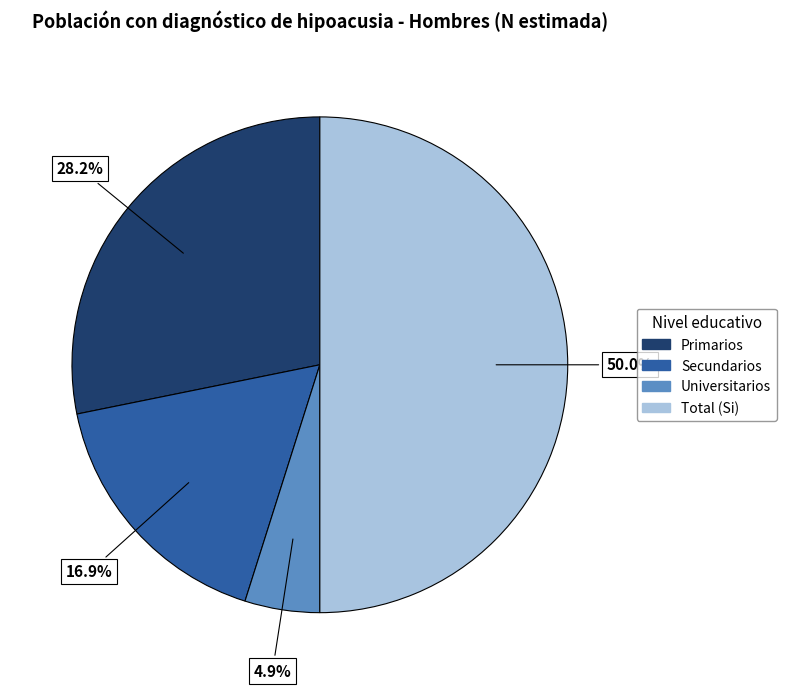

Which has a higher value, Total (Si) or Secundarios?

Total (Si)